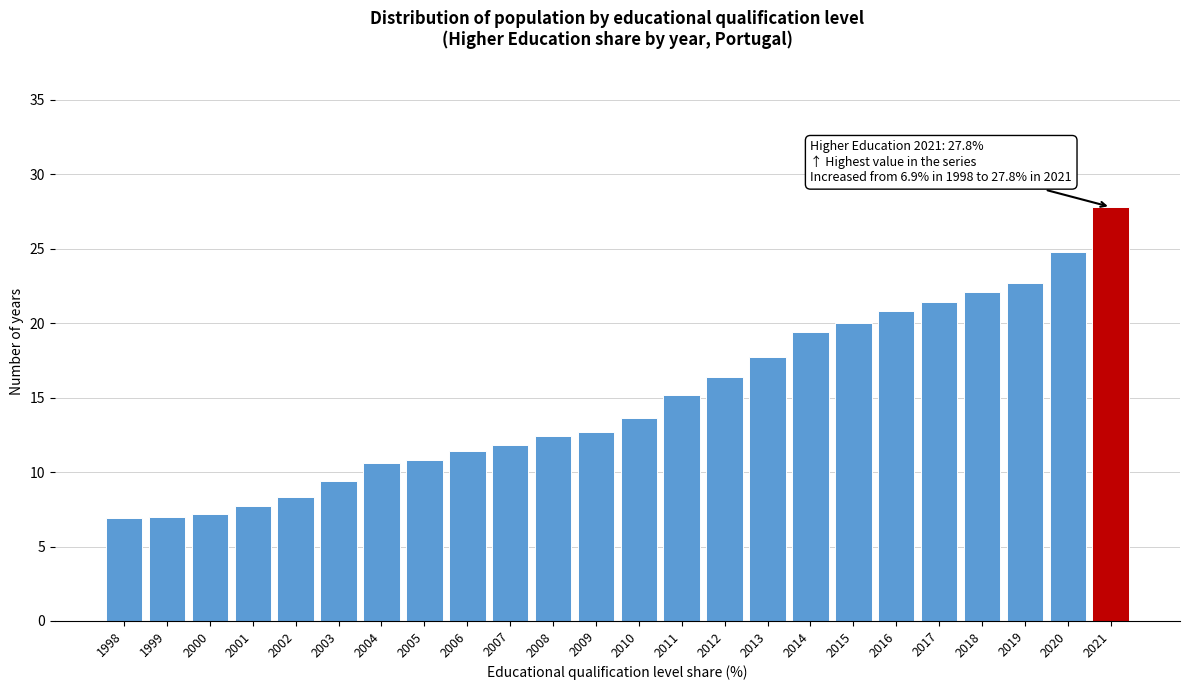

What is the minimum value shown in the chart?

6.9